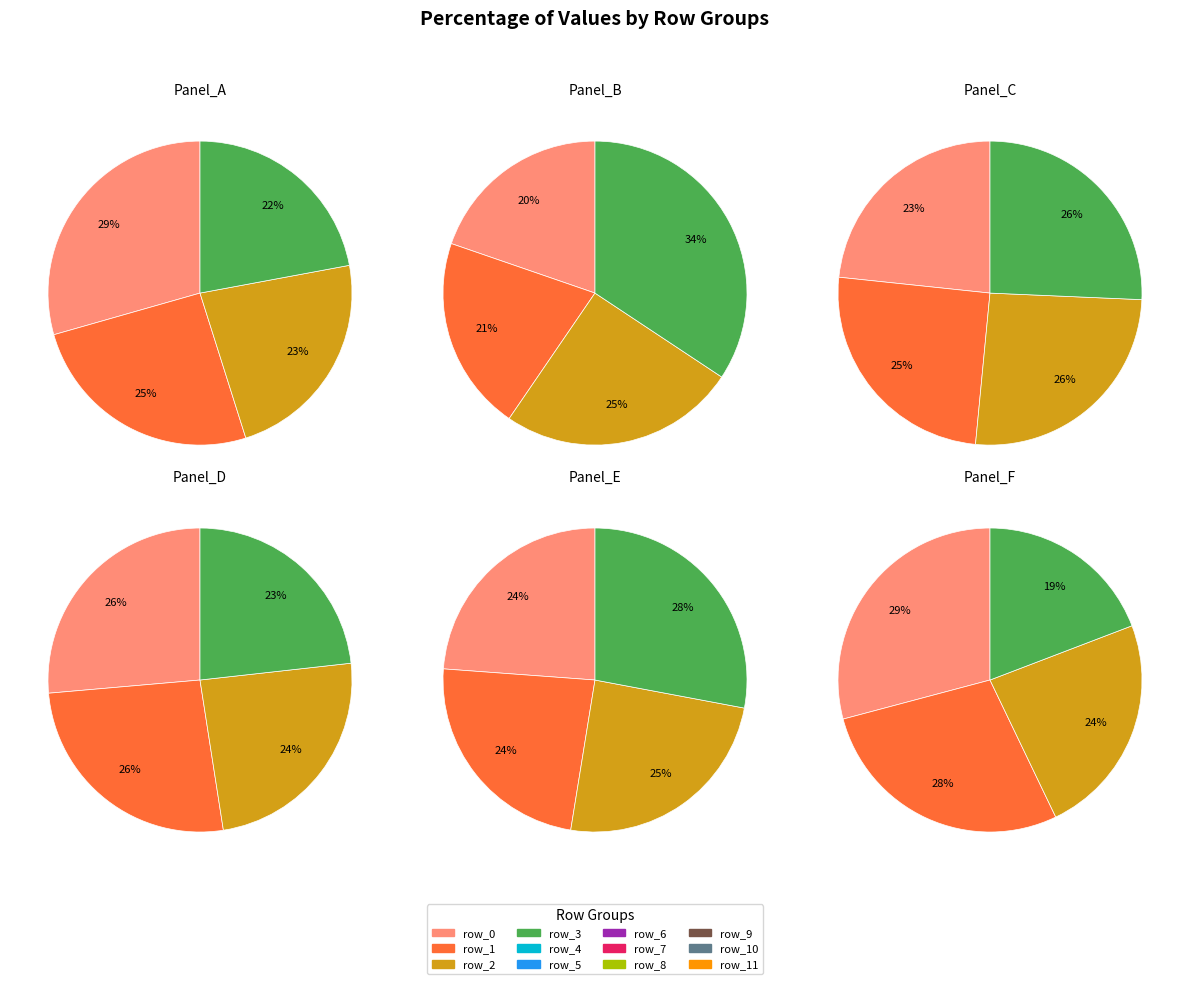

Is it true that 5 is 19% of the pie?

False